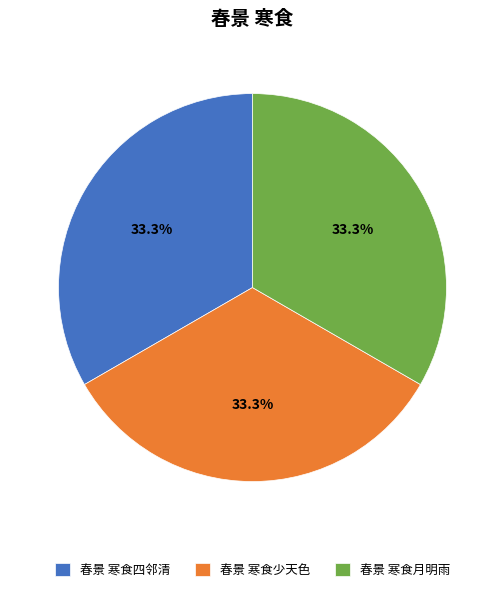

True or false: 春景 寒食四邻清 accounts for 45% of the total.

False